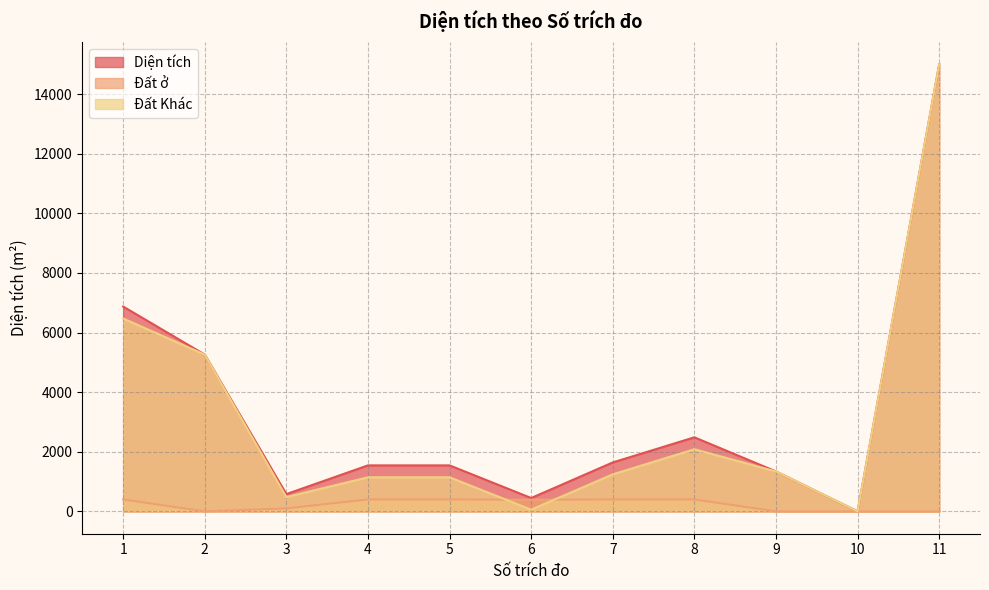

The Diện tích series shows 0.0 at 10. True or false?

True